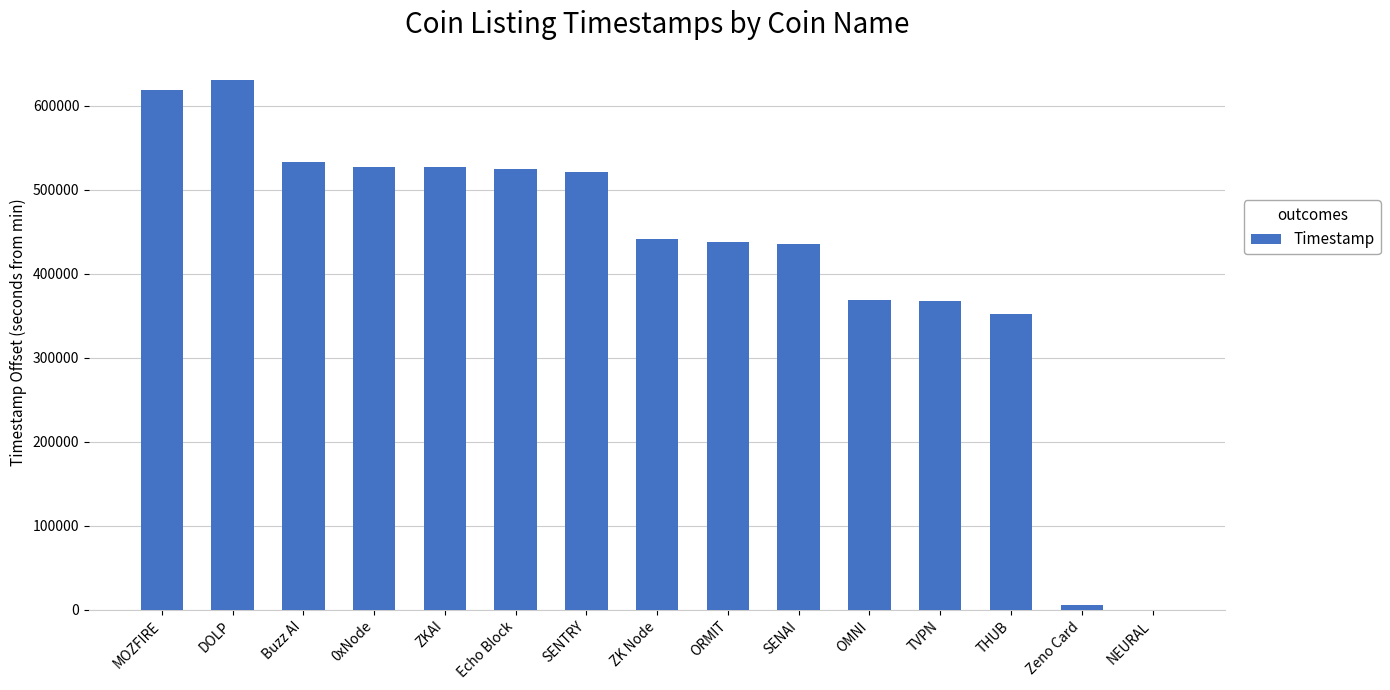

What value does the data have at ZKAI?

526920